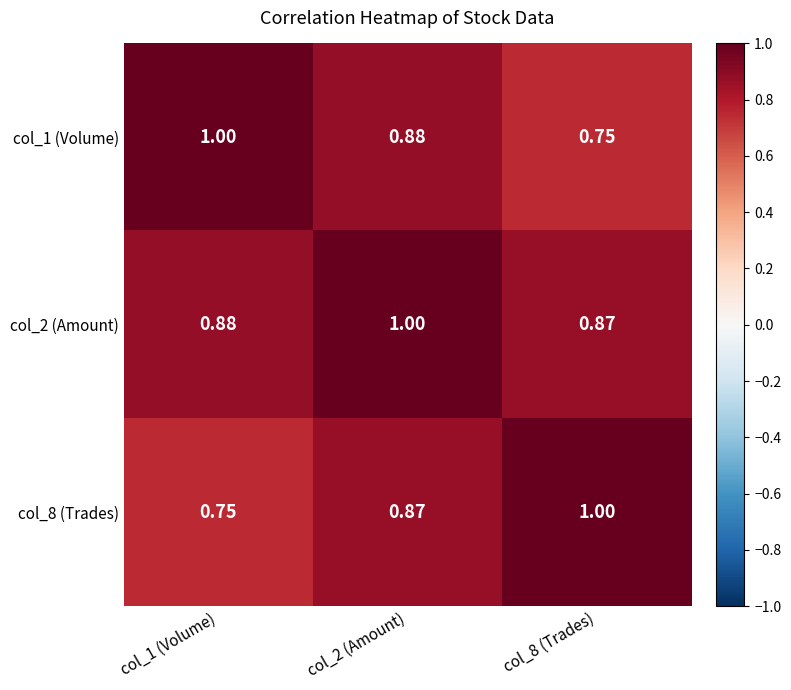

Is the value of col_2 (Amount) at col_1 (Volume) greater than the value of col_8 (Trades) at col_1 (Volume)?

Yes